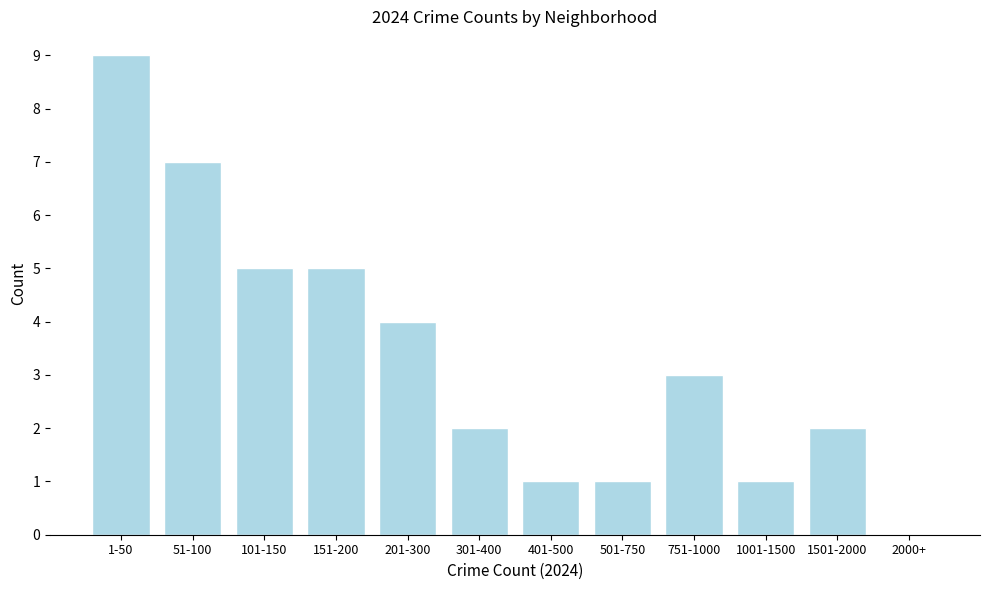

Reading right to left, what are all the values shown in this chart?

2000+=0	1501-2000=2	1001-1500=1	751-1000=3	501-750=1	401-500=1	301-400=2	201-300=4	151-200=5	101-150=5	51-100=7	1-50=9